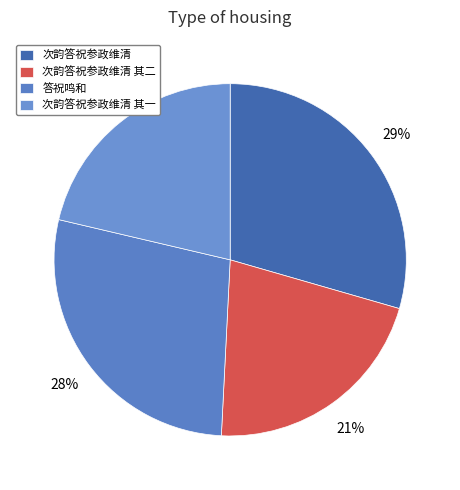

What is the change in value from 答祝鸣和 to 次韵答祝参政维清 其一?

-156302